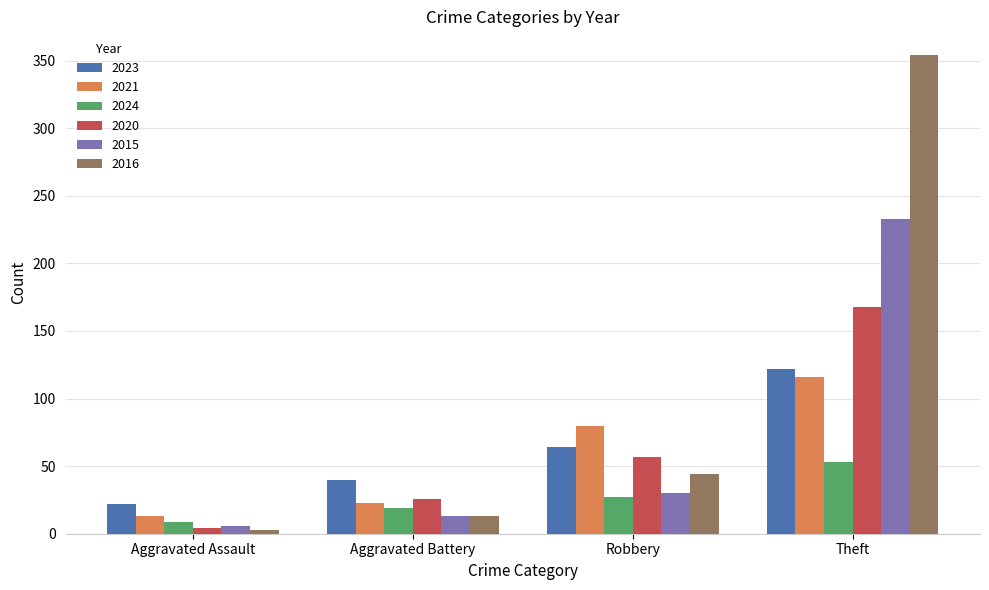

Reading left to right, extract all data points from this chart.

2023: Aggravated Assault=22	Aggravated Battery=40	Robbery=64	Theft=122
2021: Aggravated Assault=13	Aggravated Battery=23	Robbery=80	Theft=116
2024: Aggravated Assault=9	Aggravated Battery=19	Robbery=27	Theft=53
2020: Aggravated Assault=4	Aggravated Battery=26	Robbery=57	Theft=168
2015: Aggravated Assault=6	Aggravated Battery=13	Robbery=30	Theft=233
2016: Aggravated Assault=3	Aggravated Battery=13	Robbery=44	Theft=354